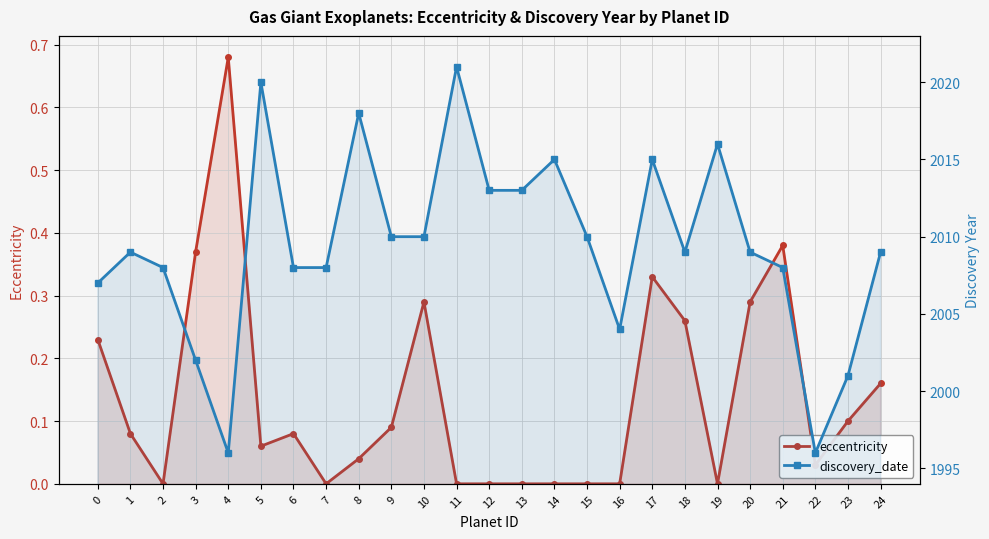

What is the average value of the eccentricity series?

0.1